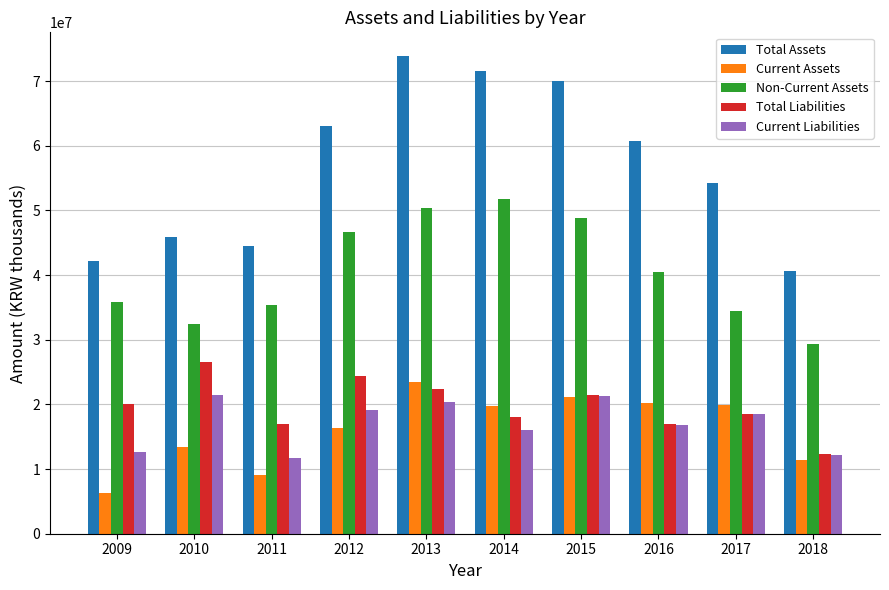

Is the value of Current Liabilities at 2015 greater than the value of Non-Current Assets at 2014?

No